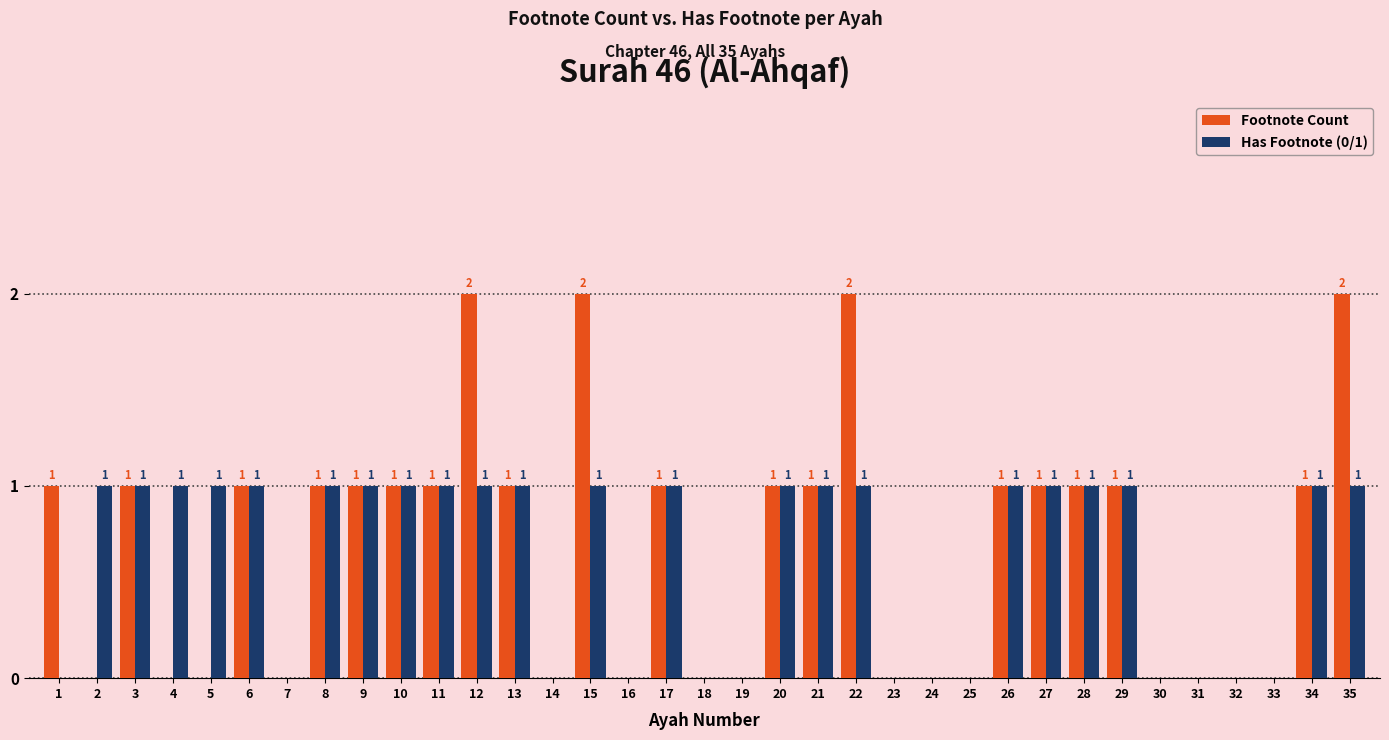

What is the maximum value for Has Footnote (0/1)?

1